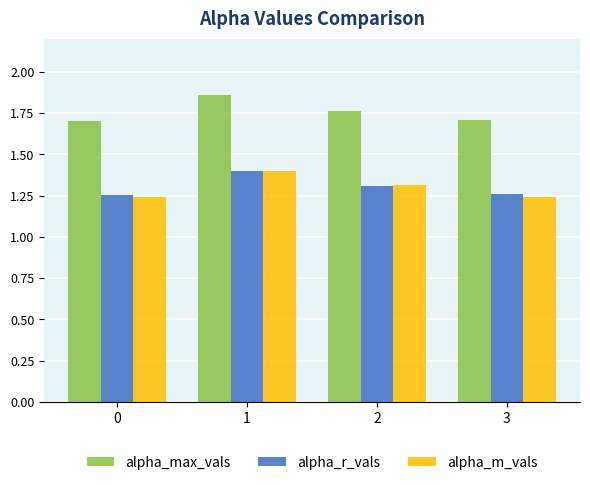

What is the highest value of the alpha_m_vals series?

1.4